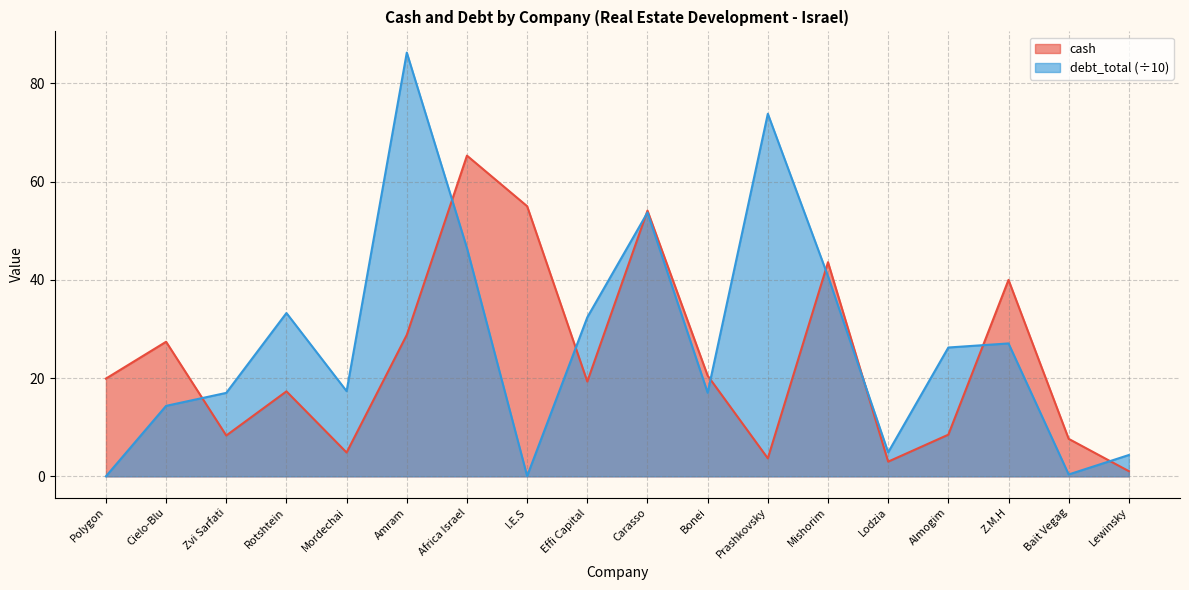

Which series ends up on top after the final intersection of cash and debt_total?

debt_total